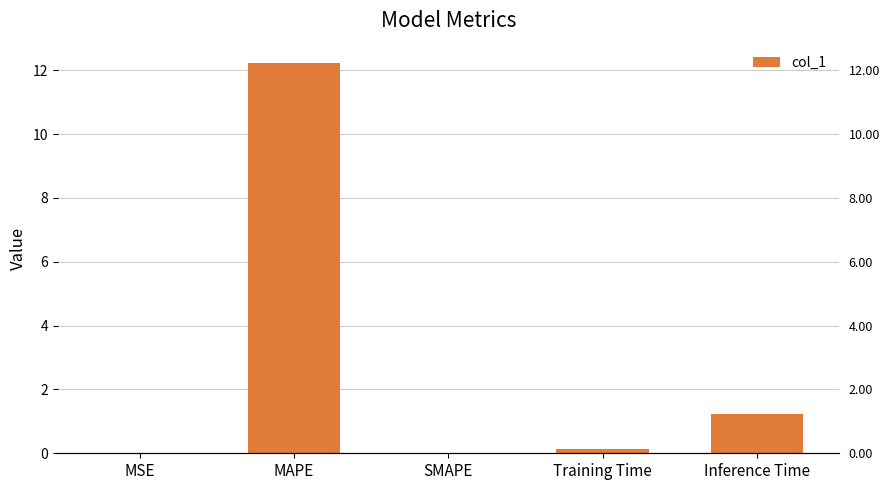

How many values are above zero?

4